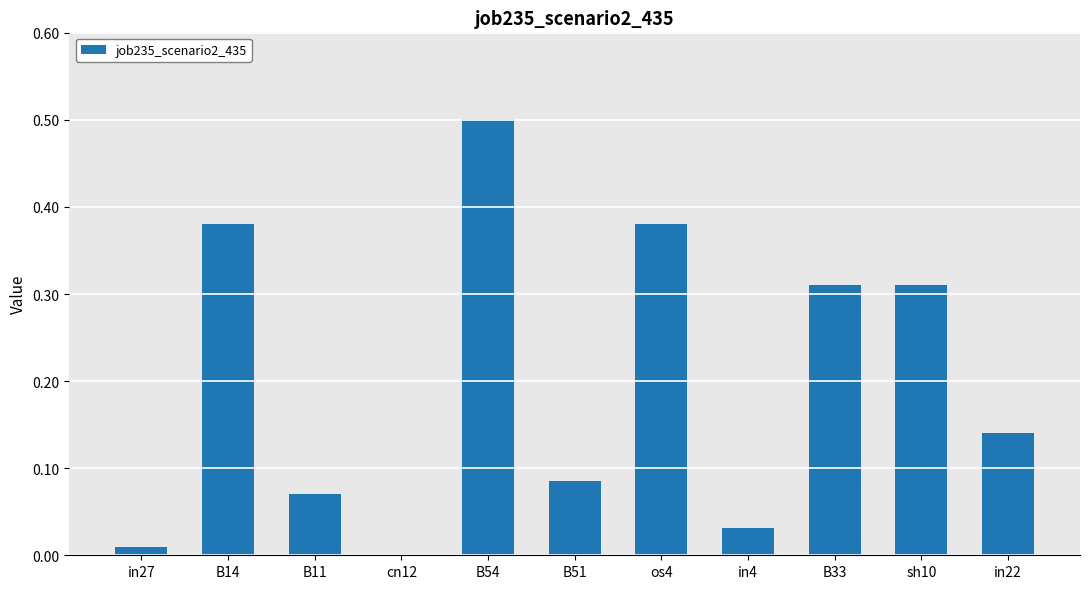

The chart shows a value of 0.2 at sh10. True or false?

False